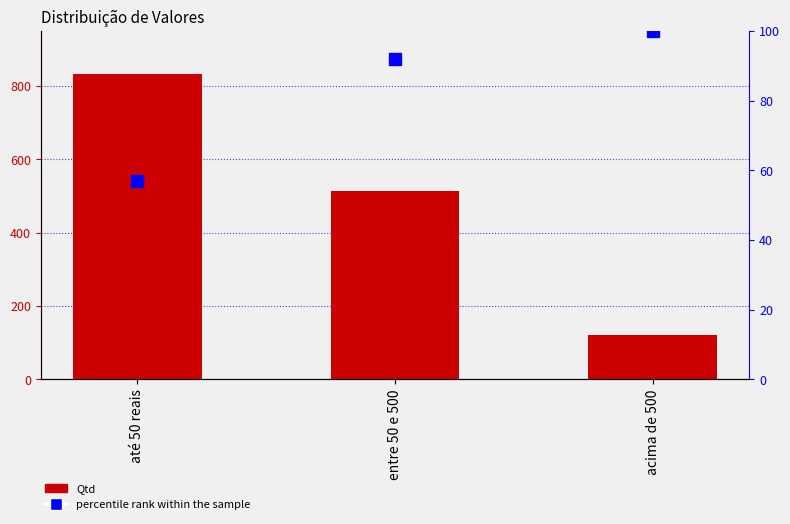

What is the spread (max minus min) of values at até 50 reais?

775.2